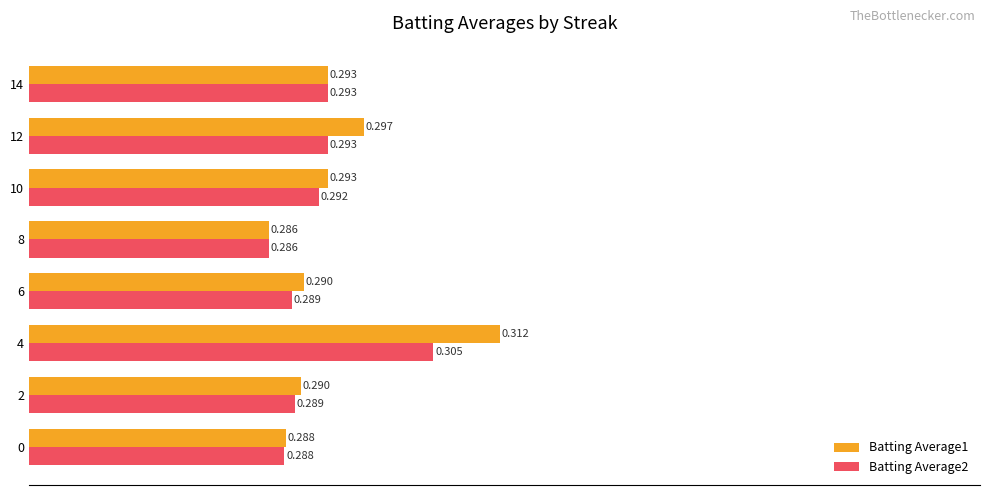

What is the average value of the Batting Average2 series?

0.3